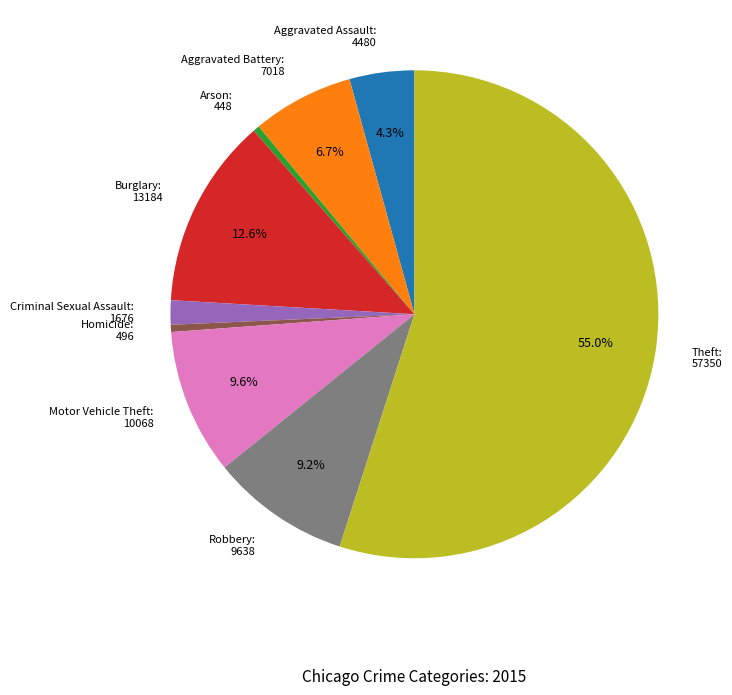

Do Homicide: 496 and Aggravated Assault: 4480 together represent more than half of the pie?

No